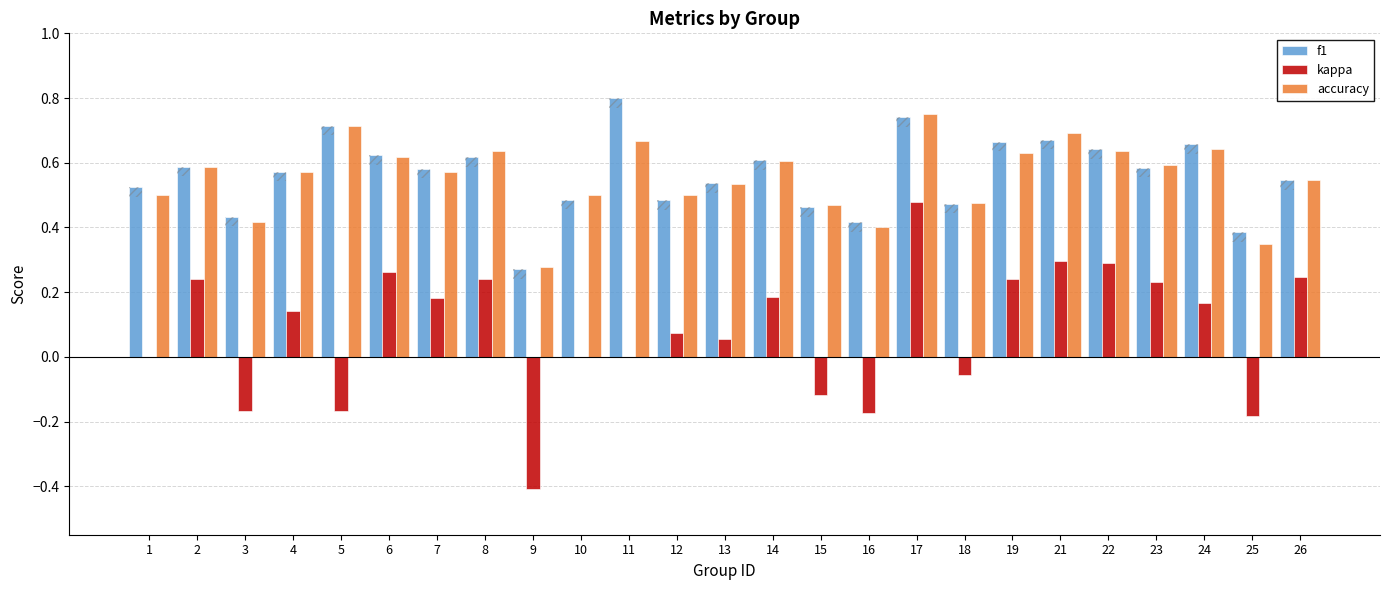

At which category is the sum across all series the highest?

17